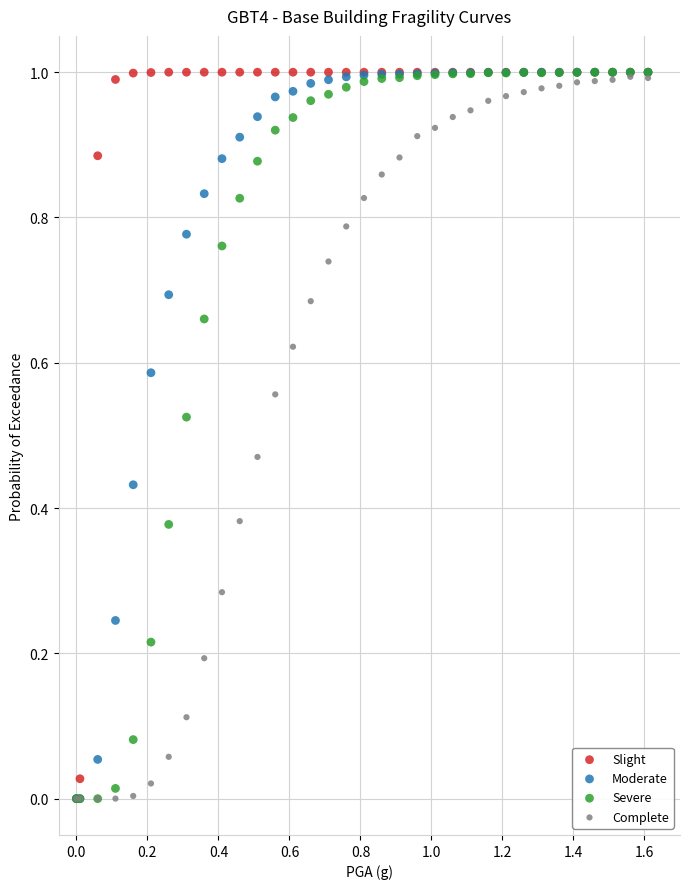

What are all the series names shown in the legend?

Slight, Moderate, Severe, Complete